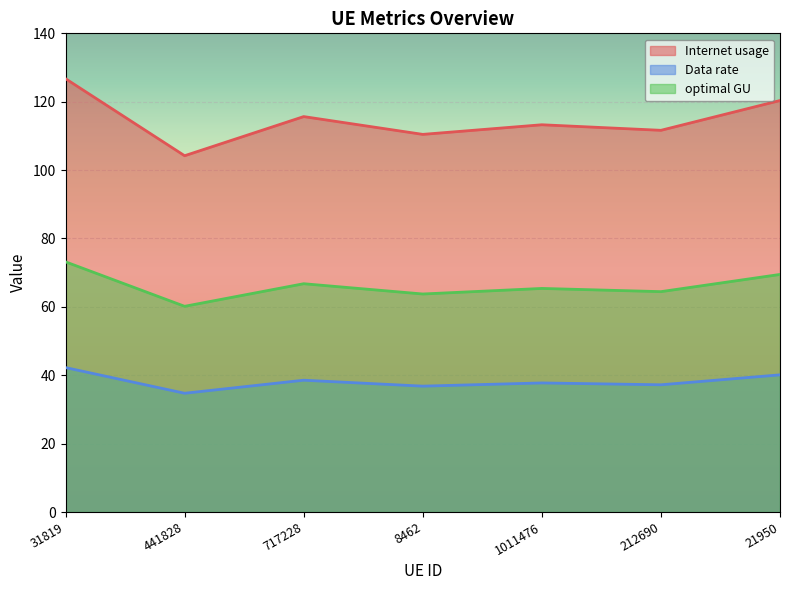

What are all the series names shown in the legend?

Internet usage, Data rate, optimal GU